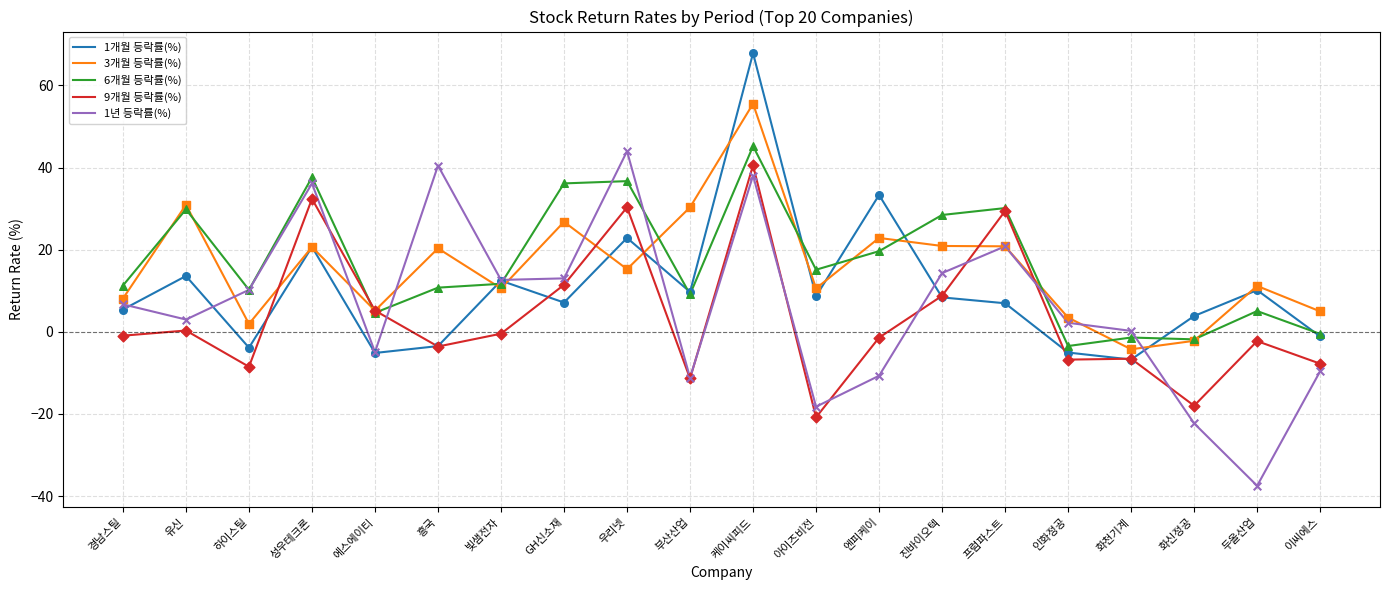

Is the value of 1개월 등락률(%) at 진바이오텍 greater than the value of 1년 등락률(%) at 두올산업?

Yes